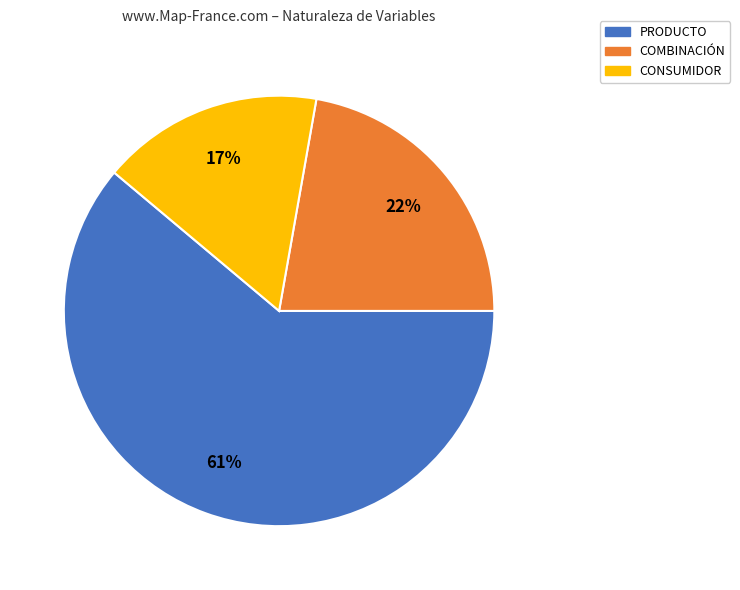

Rank the categories by value from highest to lowest.

PRODUCTO, COMBINACIÓN, CONSUMIDOR